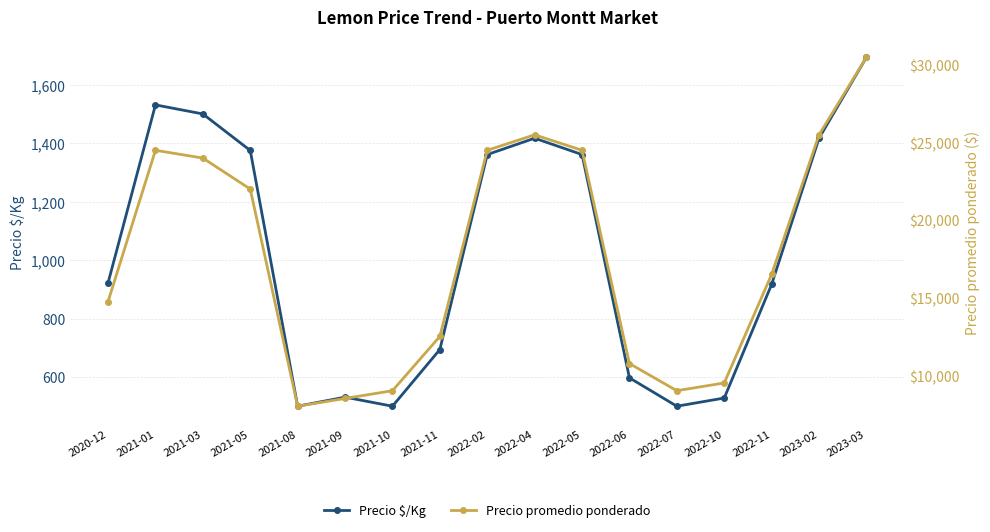

Is this an area chart (filled region under the line)?

No